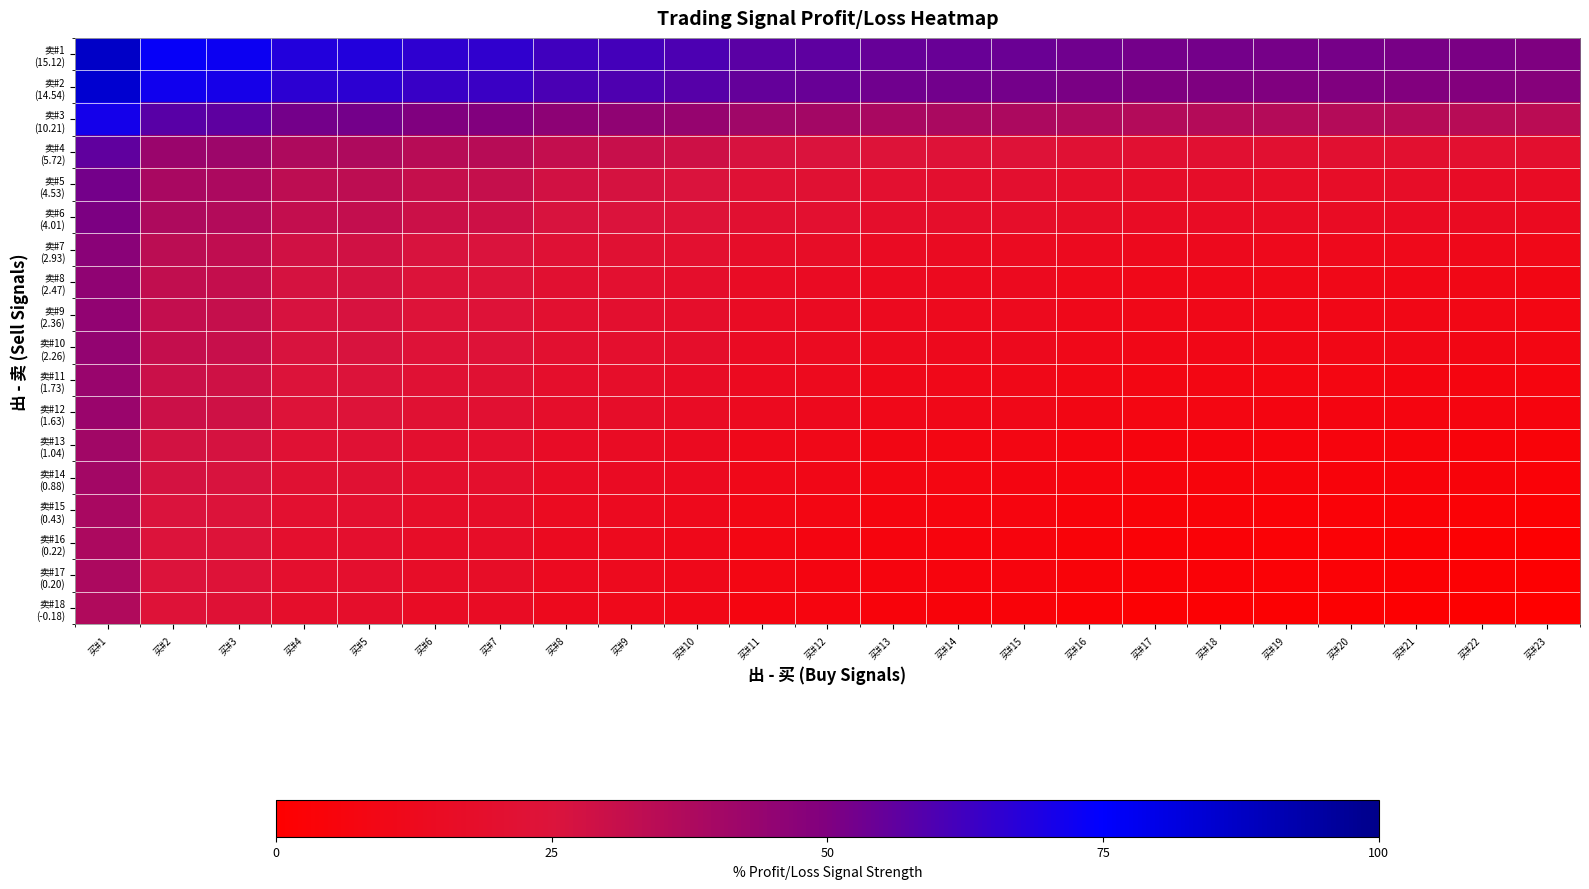

At 买#1, list the series in order from smallest to largest.

卖#18 (-0.18), 卖#17 (0.20), 卖#16 (0.22), 卖#15 (0.43), 卖#14 (0.88), 卖#13 (1.04), 卖#12 (1.63), 卖#11 (1.73), 卖#10 (2.26), 卖#9 (2.36), 卖#8 (2.47), 卖#7 (2.93), 卖#6 (4.01), 卖#5 (4.53), 卖#4 (5.72), 卖#3 (10.21), 卖#2 (14.54), 卖#1 (15.12)